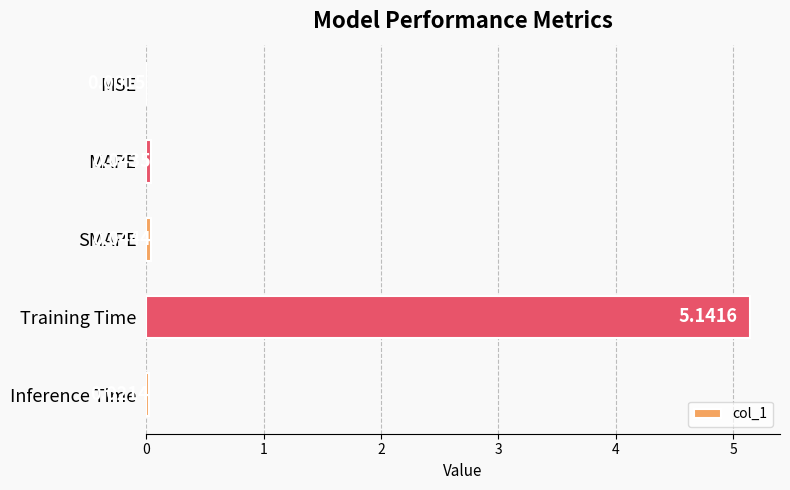

What is the average value?

1.1